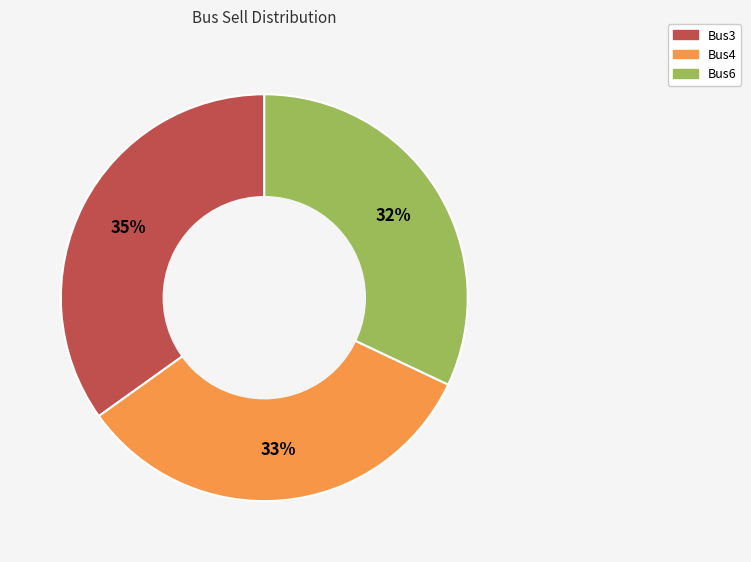

Count the number of slices in the pie.

3